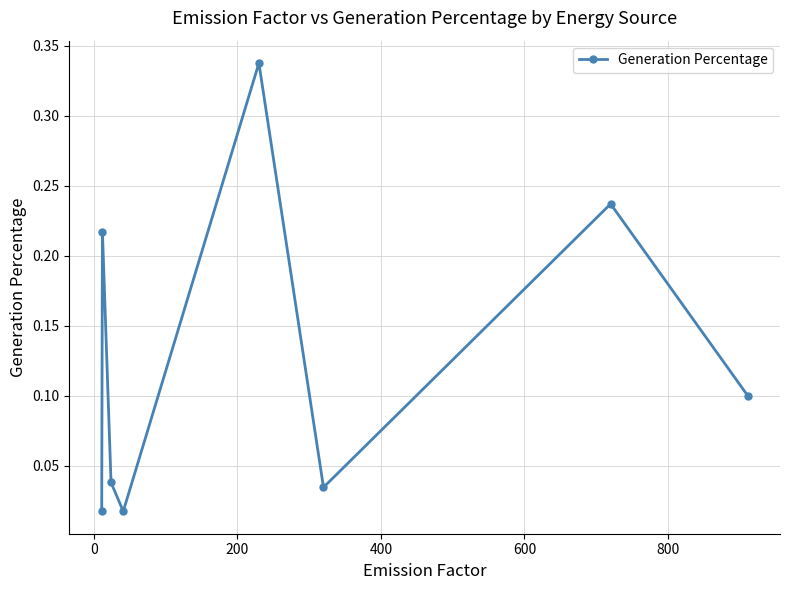

True or false: the data has more than 2 interior local peaks.

True